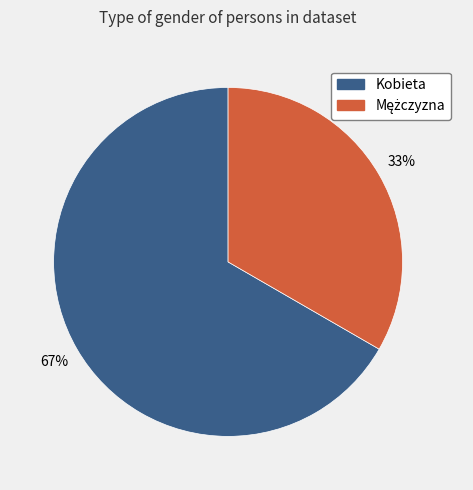

What is the majority slice?

Kobieta